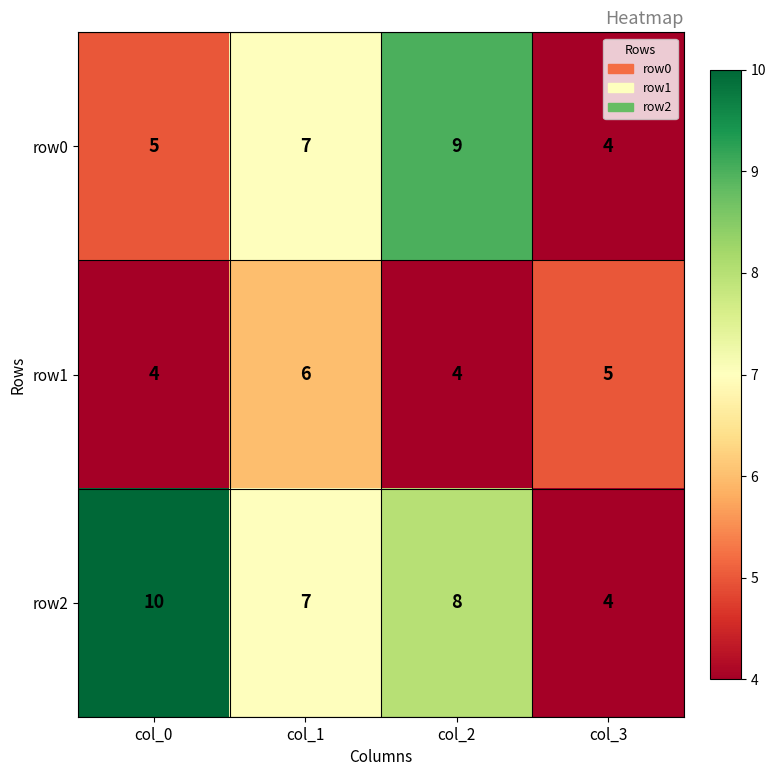

What is the difference between the highest and lowest values at col_2?

5